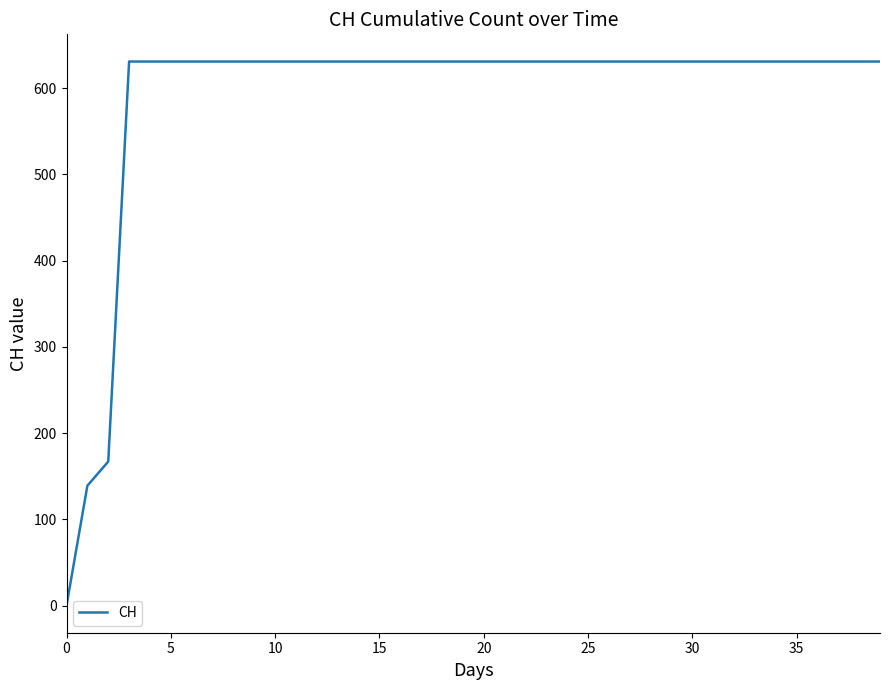

What is the greatest value displayed?

631